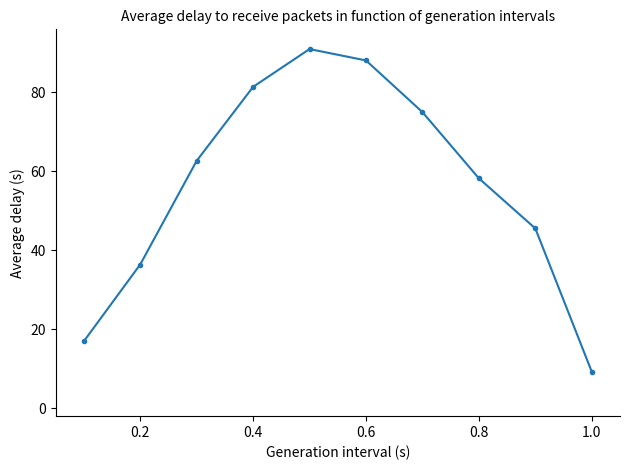

What is the difference between the maximum and second lowest values?

74.1